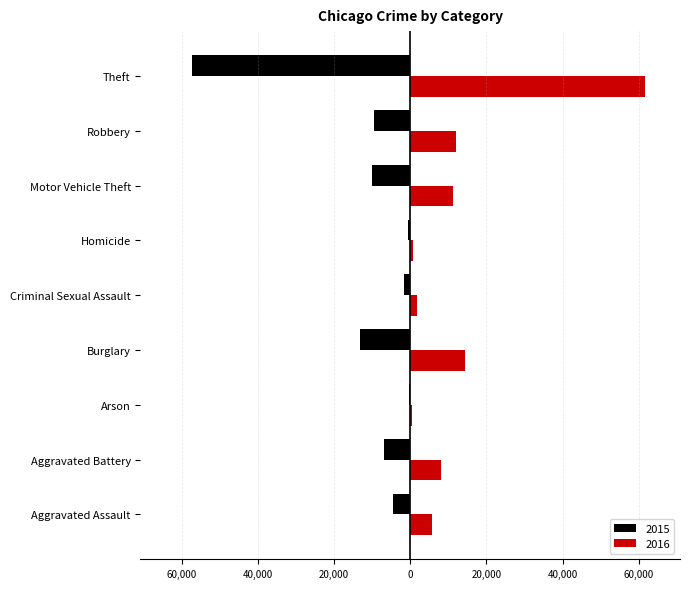

What are all the series names shown in the legend?

2015, 2016